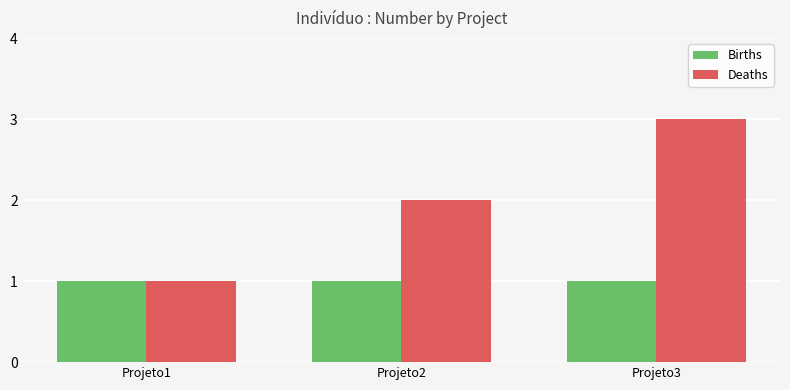

Does the chart contain any negative values?

No